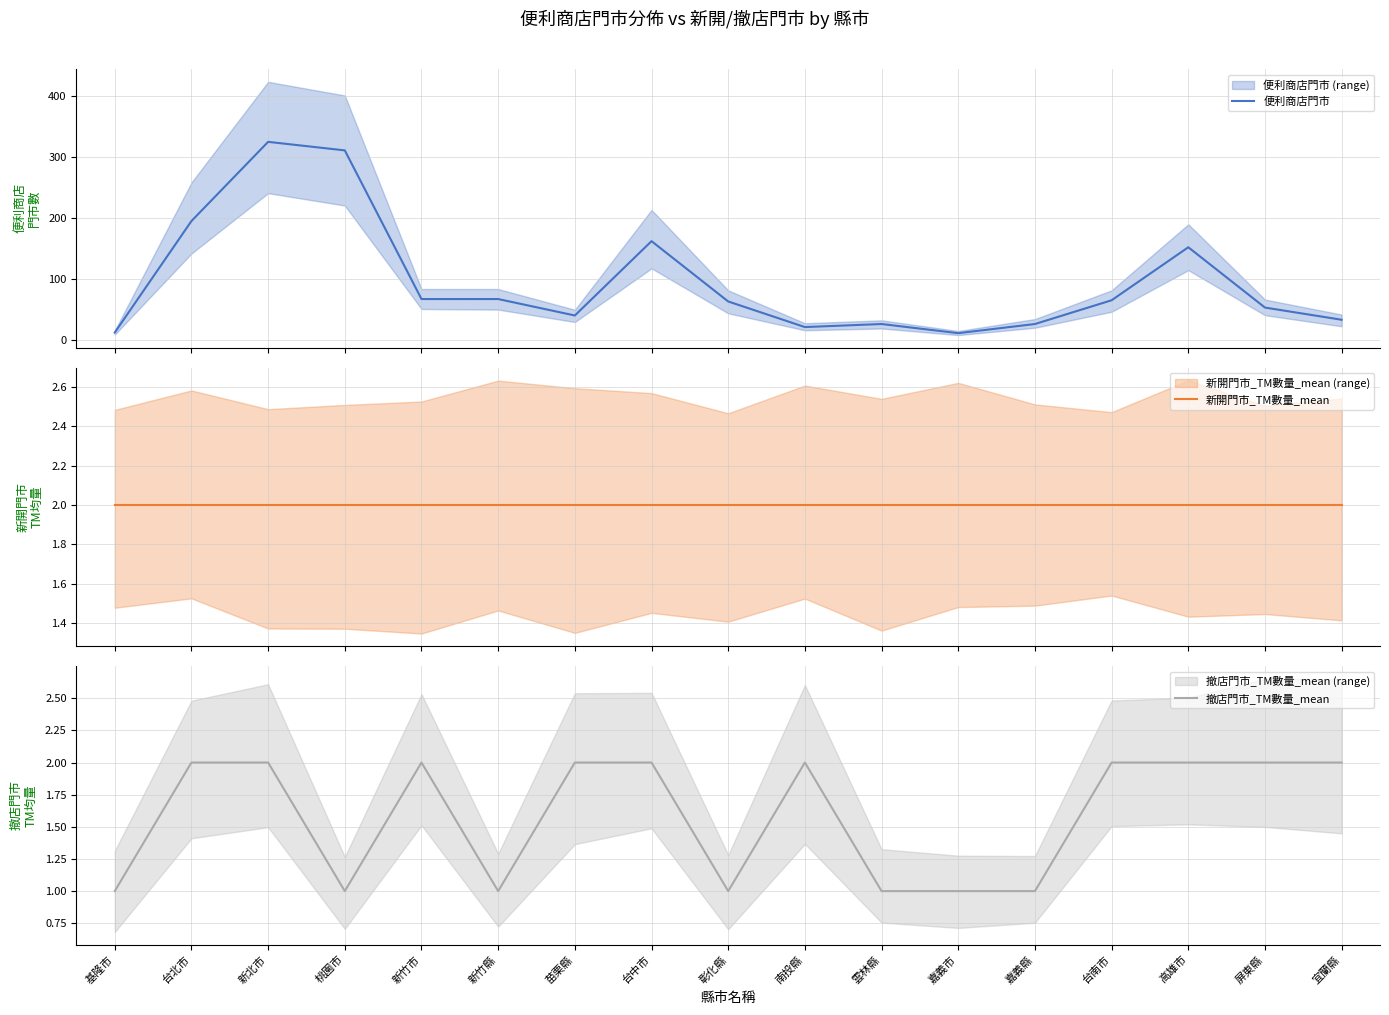

How many data points in 便利商店門市 are less than 63?

8